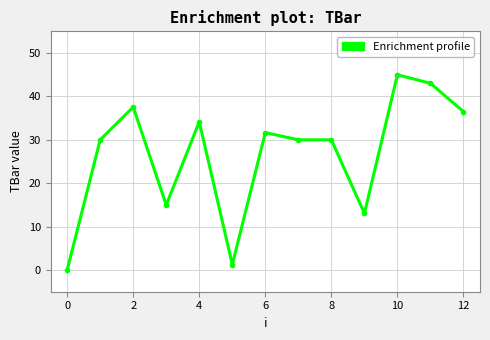

How many categories are shown in the chart?

13